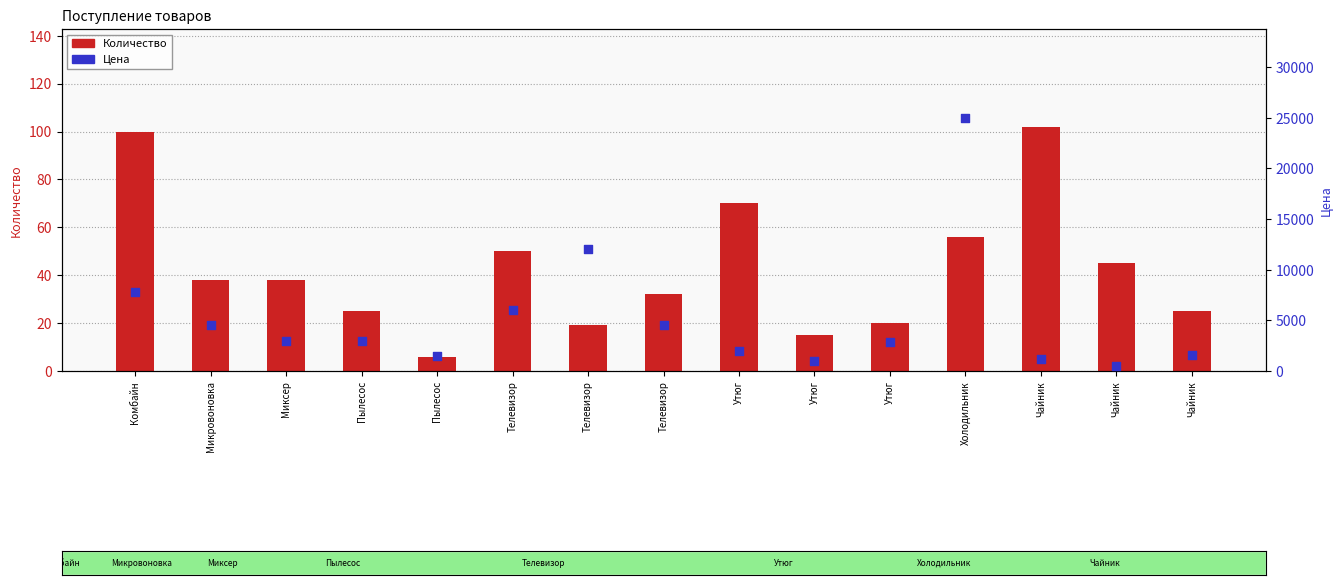

What are all the series names shown in the legend?

Количество, Цена